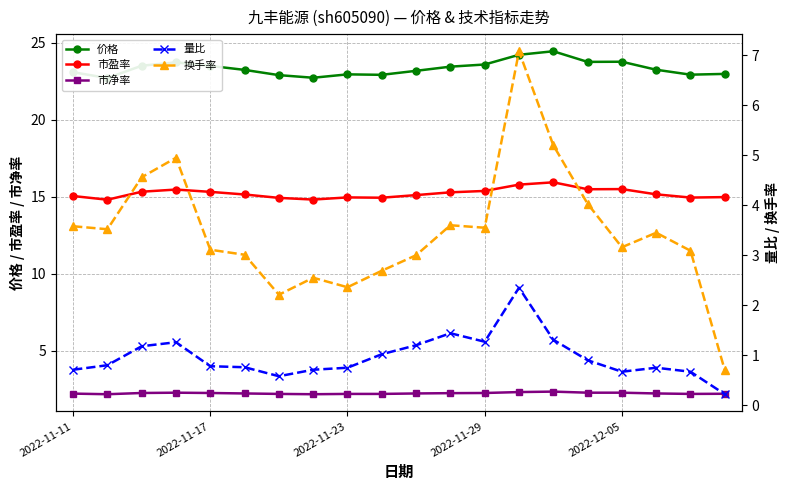

True or false: 量比 has a value of 1.4 at 15.

False